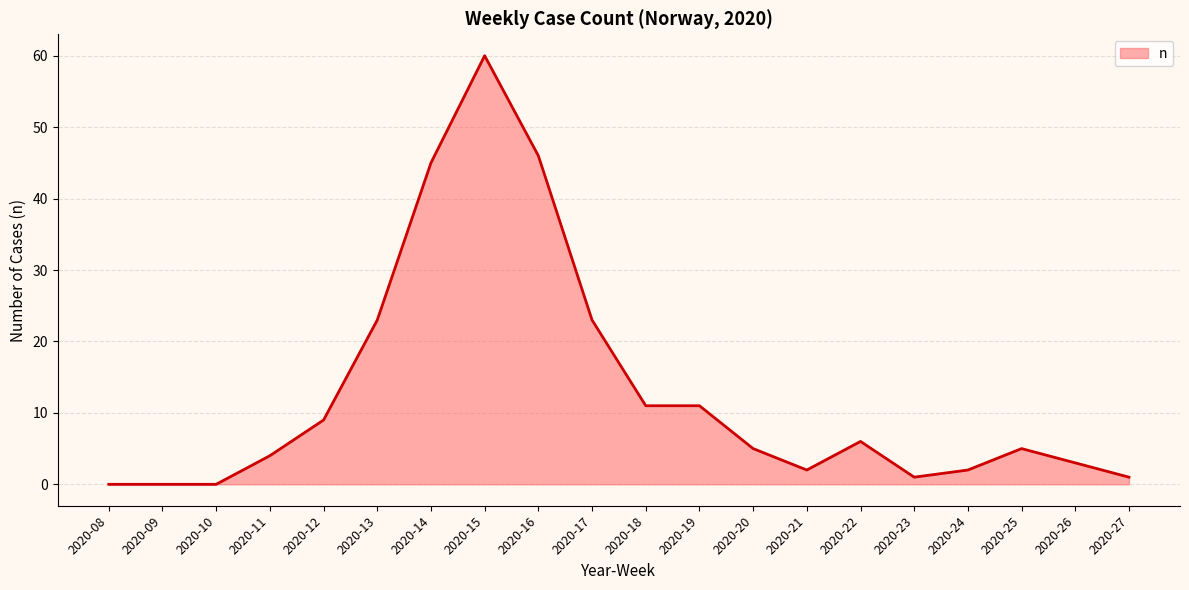

What is the change in value from 2020-14 to 2020-22?

-39